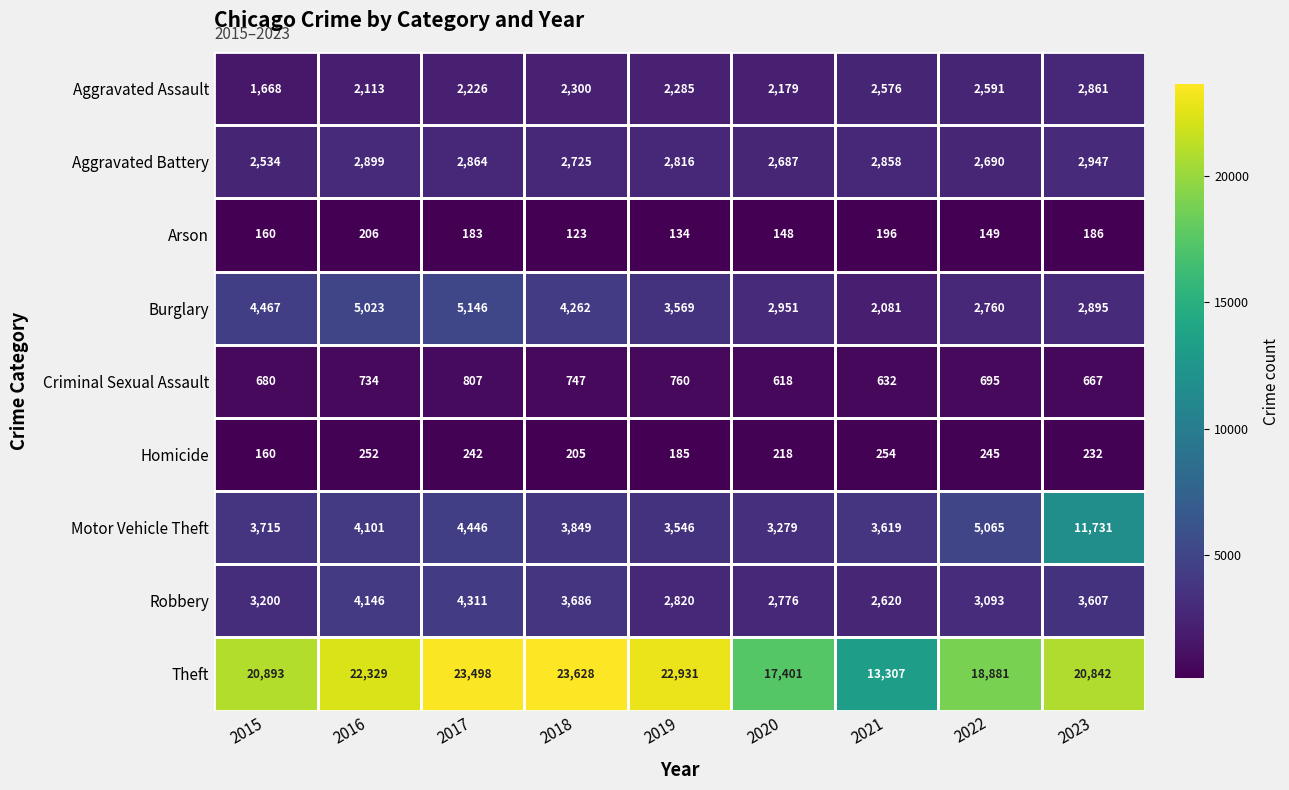

Count the number of data series in this chart.

9